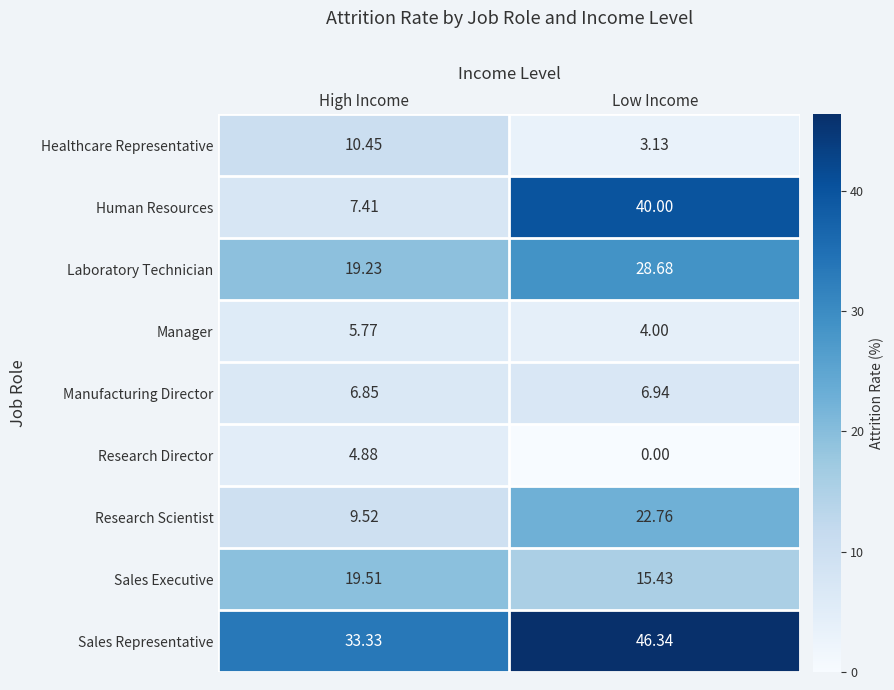

Count the number of data series in this chart.

9